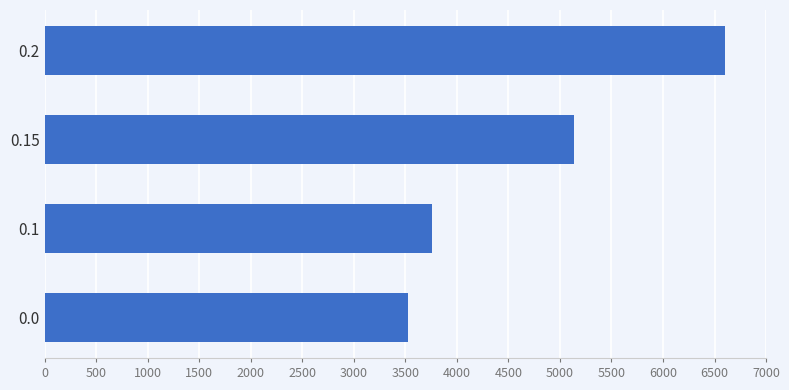

Rank the categories by value from highest to lowest.

0.2, 0.15, 0.1, 0.0